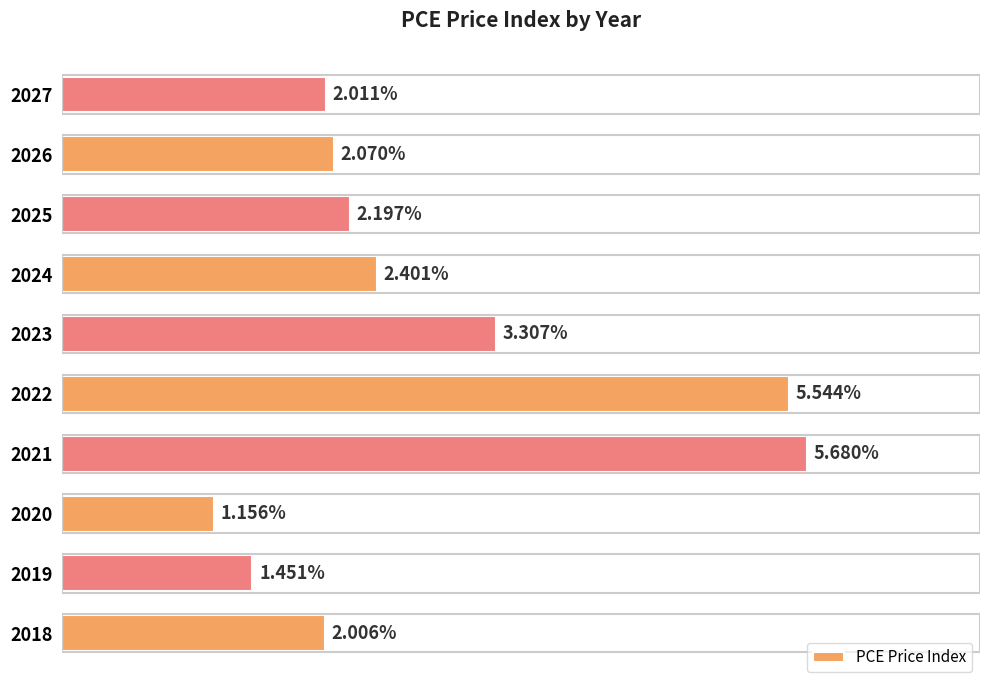

List the labels in order of value, largest first.

2021, 2022, 2023, 2024, 2025, 2026, 2027, 2018, 2019, 2020